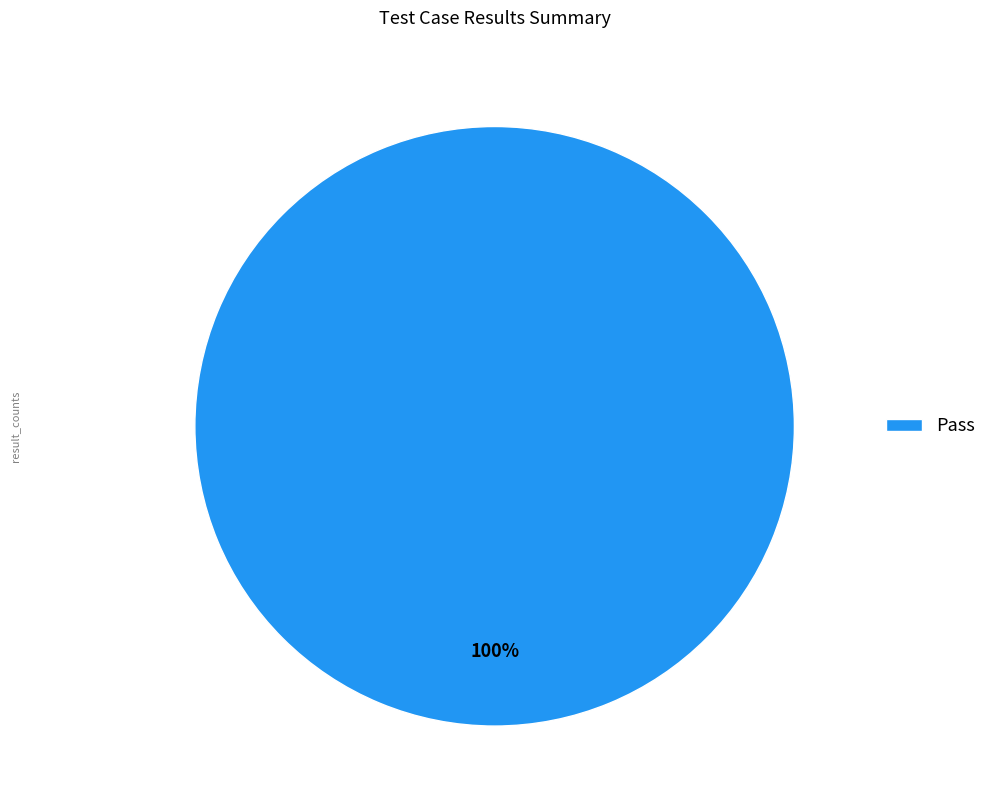

To the nearest percent, what percentage of the pie is Pass?

100%